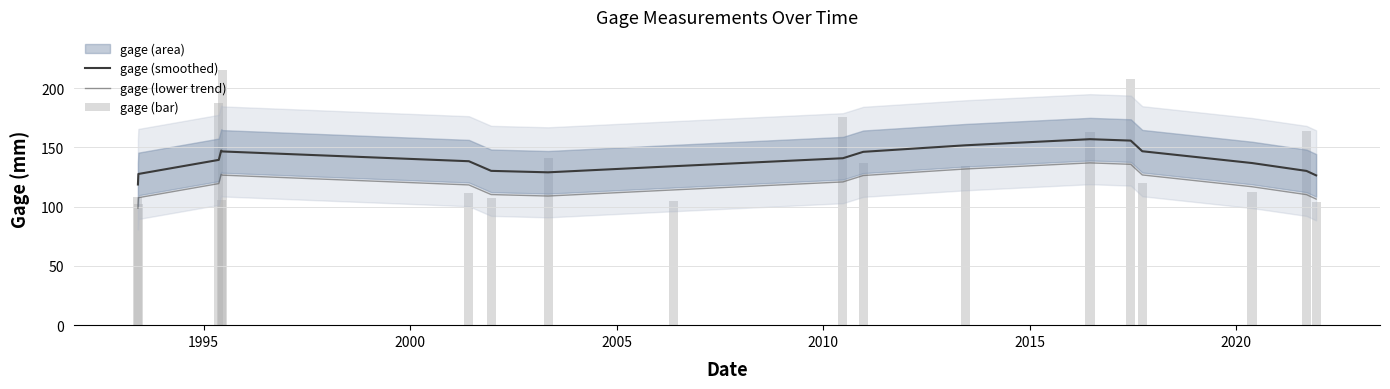

True or false: gage (lower trend) and gage (smoothed) intersect in this chart.

False